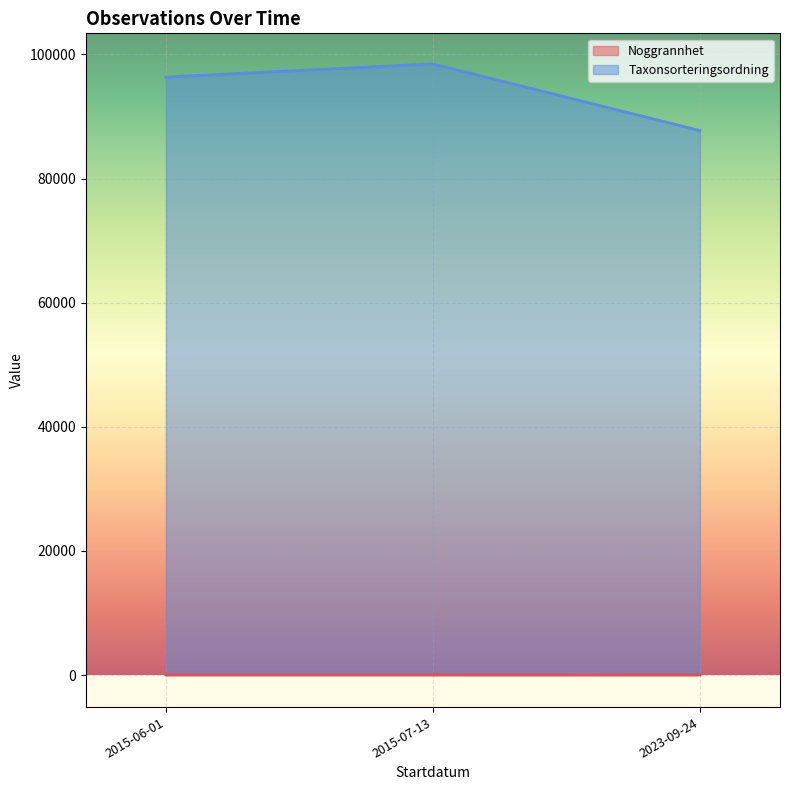

True or false: Taxonsorteringsordning and Noggrannhet cross at least once.

False